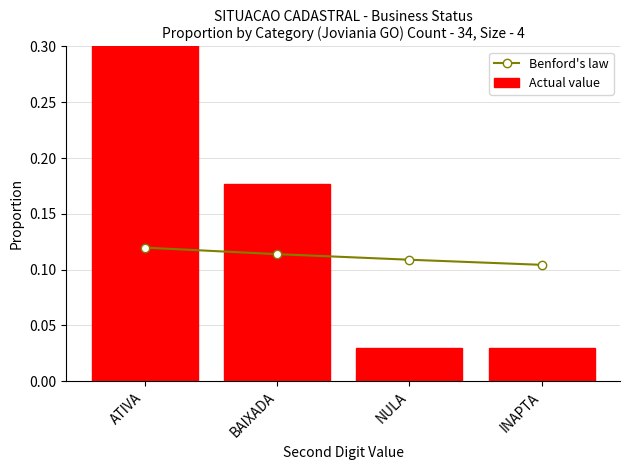

At which category is the sum across all series the highest?

ATIVA